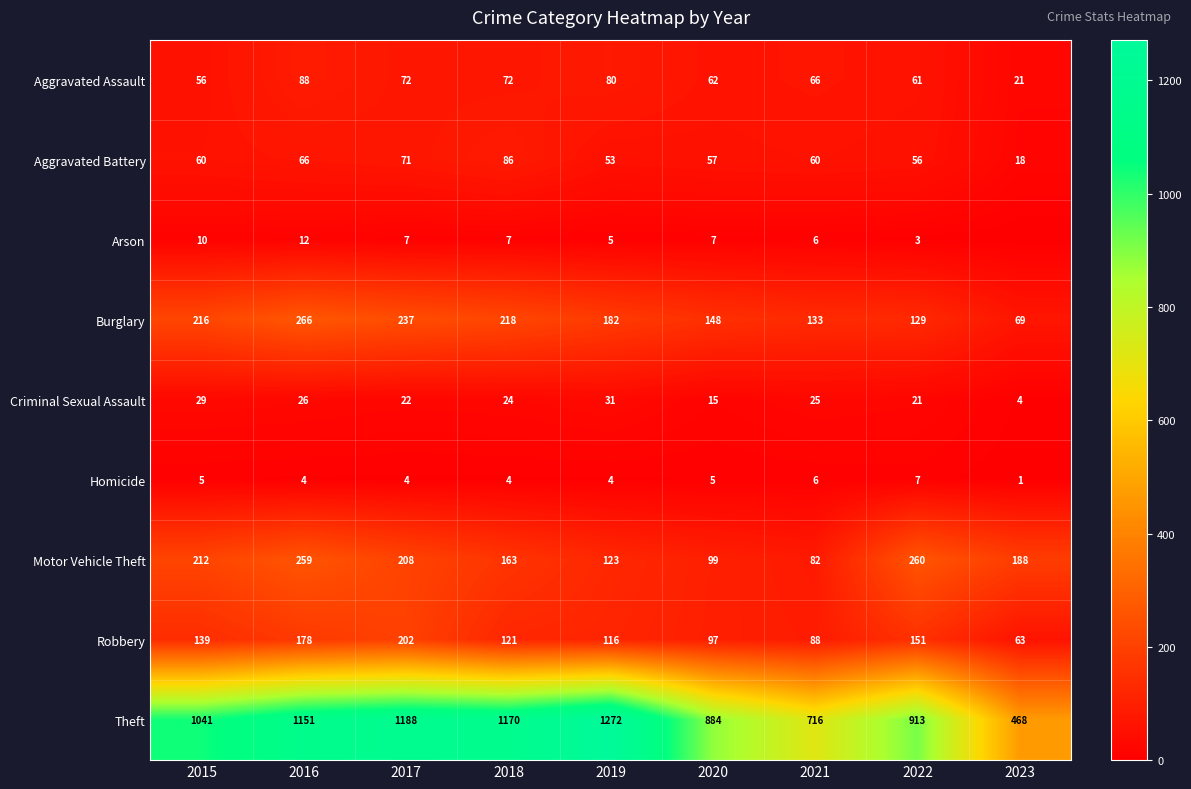

At which category does the chart reach its minimum across all series?

2023